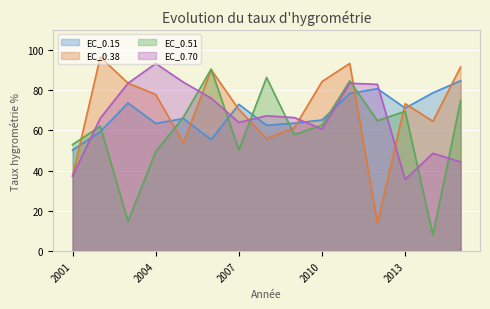

How many interior local peaks does the EC_0.15 series have?

4